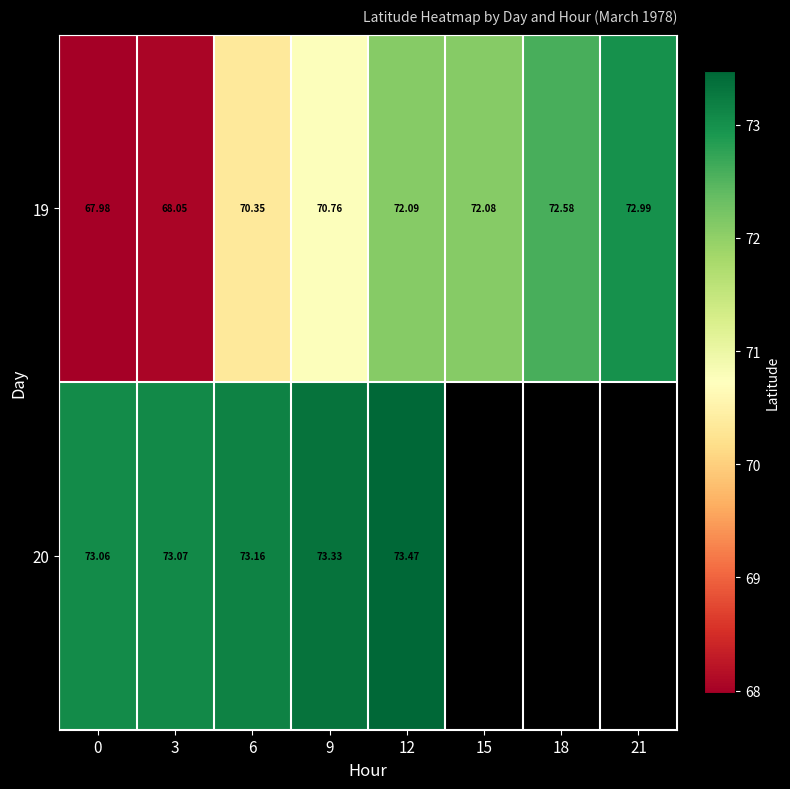

Is it true that 20 equals 111.6 at 6?

False